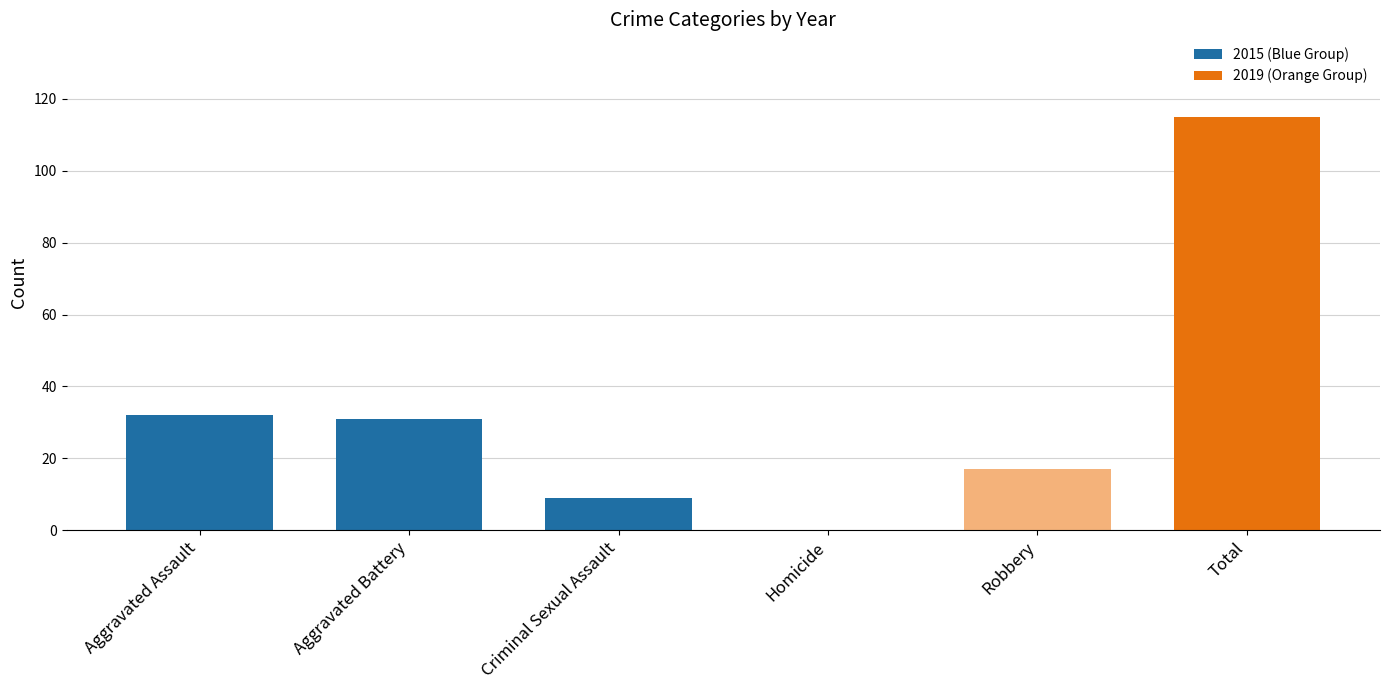

How many data points in 2015 (Blue Group) are less than 31?

1